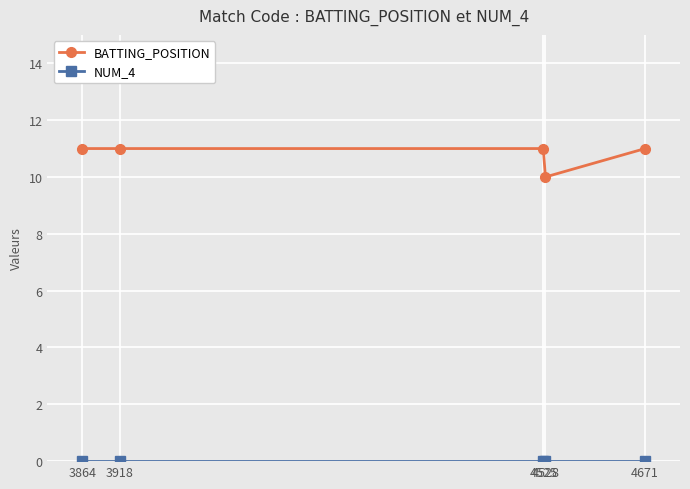

What is the spread (max minus min) of values at 3918?

11